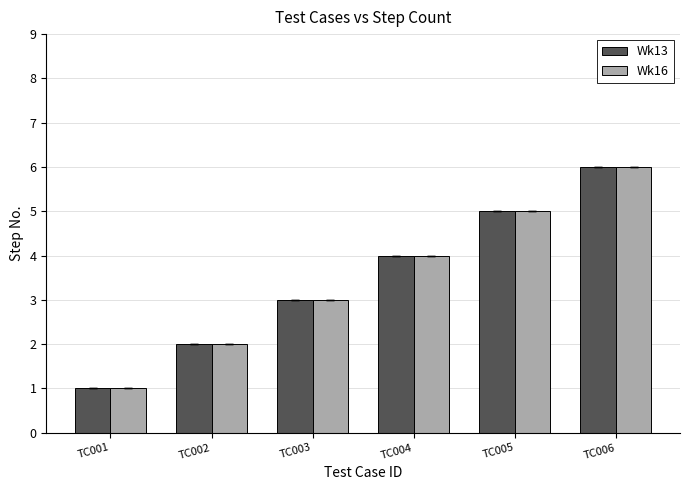

Reading left to right, list all the values displayed in this chart.

Wk13: 1	2	3	4	5	6
Wk16: 1	2	3	4	5	6